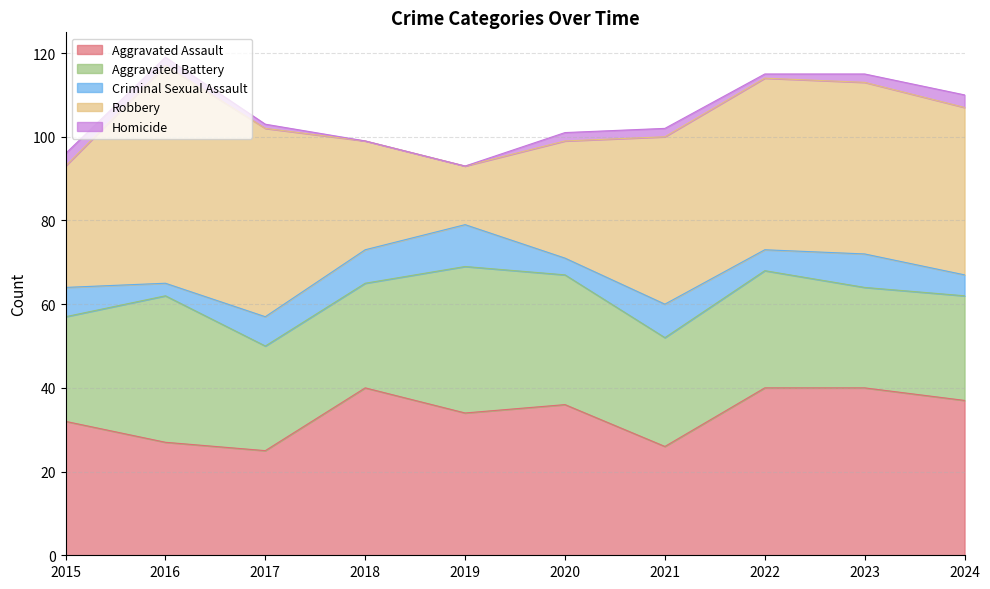

At how many categories does at least one series exceed 27?

10